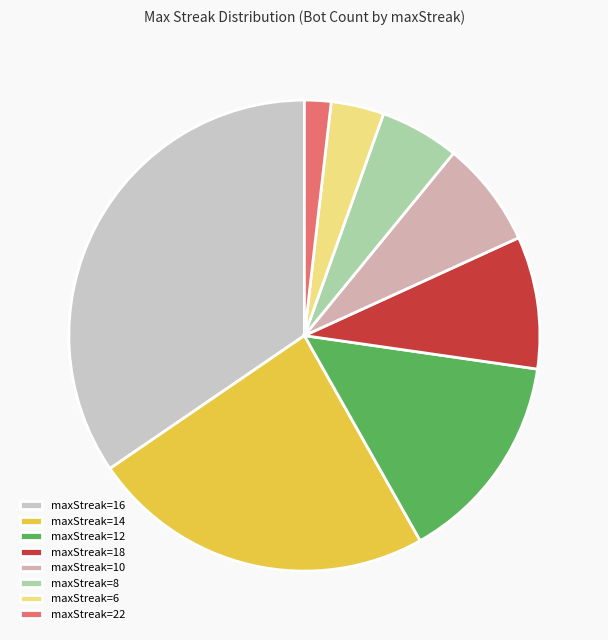

Which slice is the largest?

maxStreak=16